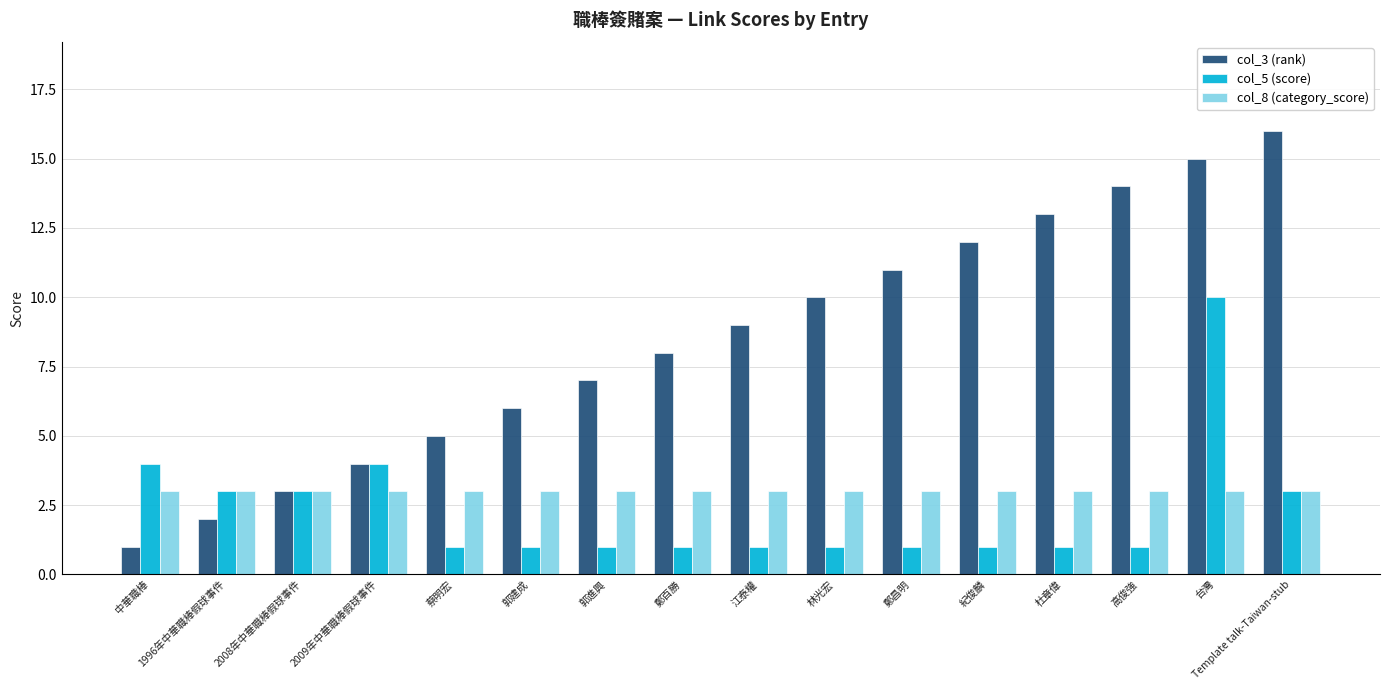

At which label does col_3 (rank) reach its minimum?

中華職棒